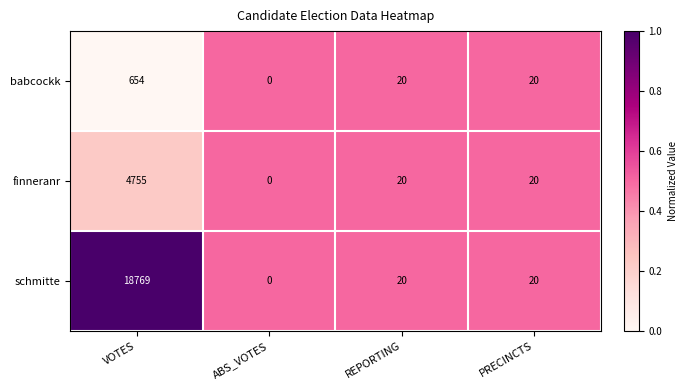

Reading left to right, transcribe all the data shown in this chart.

babcockk: 654	0	20	20
finneranr: 4755	0	20	20
schmitte: 18769	0	20	20